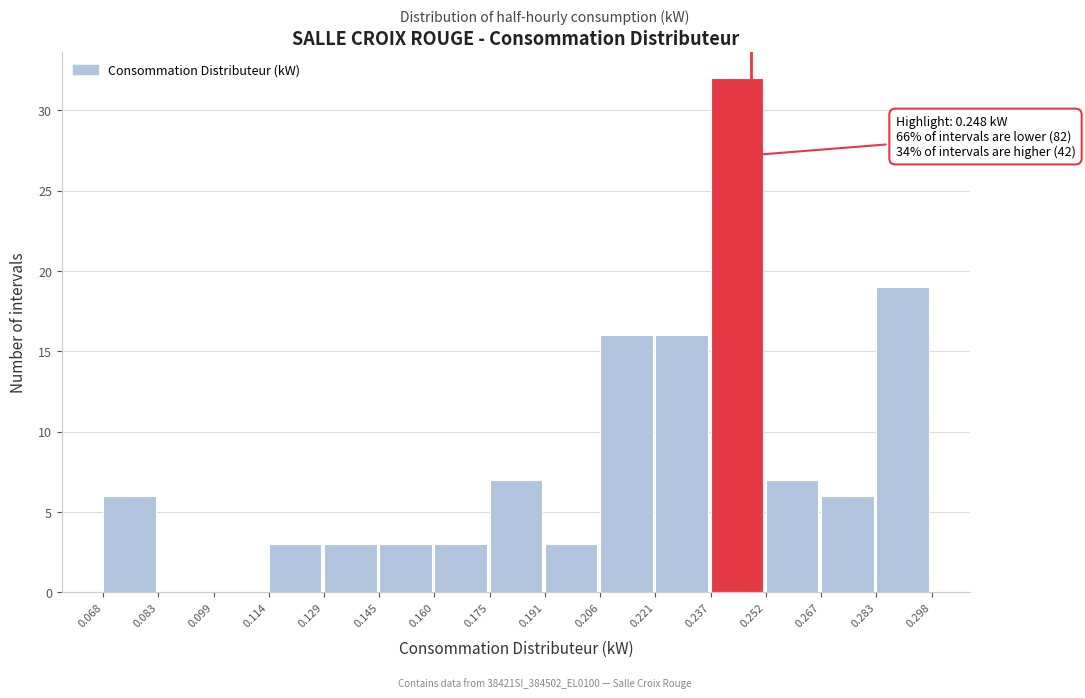

Which range on the x-axis has the tallest bar?

0.237 to 0.252